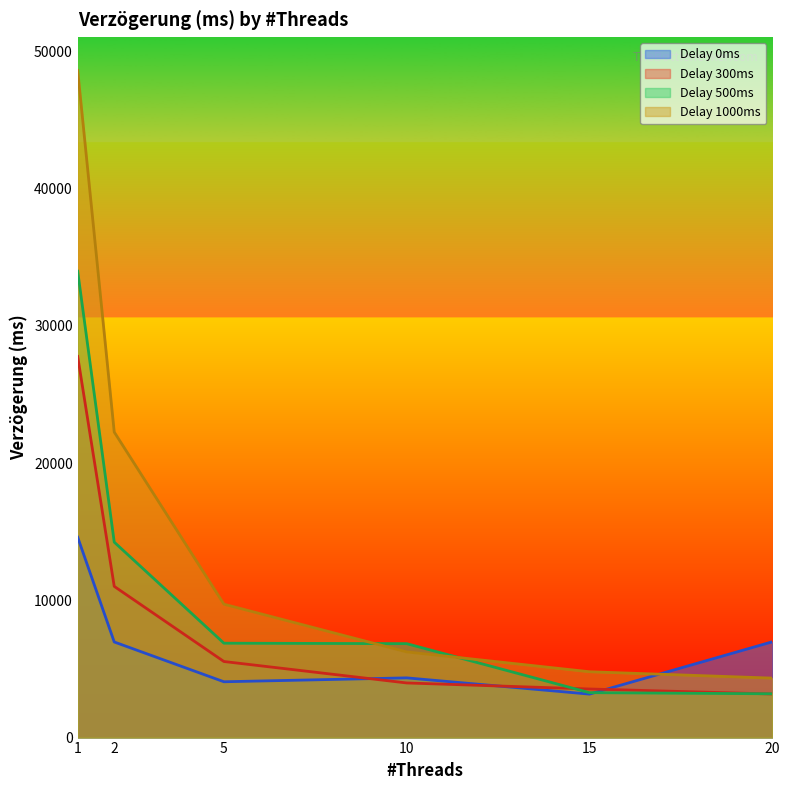

What is the spread (max minus min) of values at 1?

34017